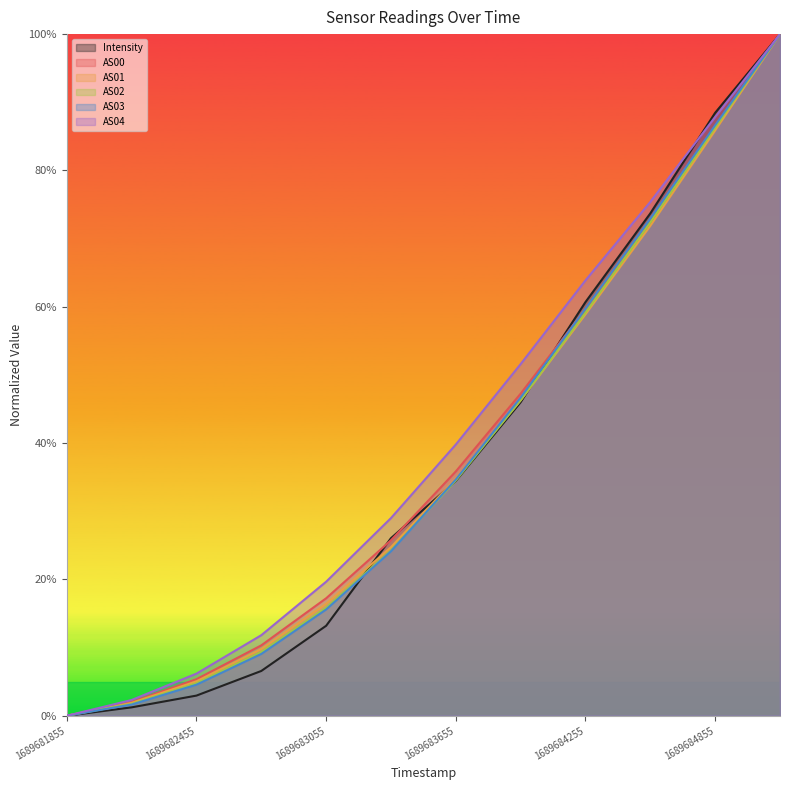

What is the total value across all series at 1689682755?

0.6